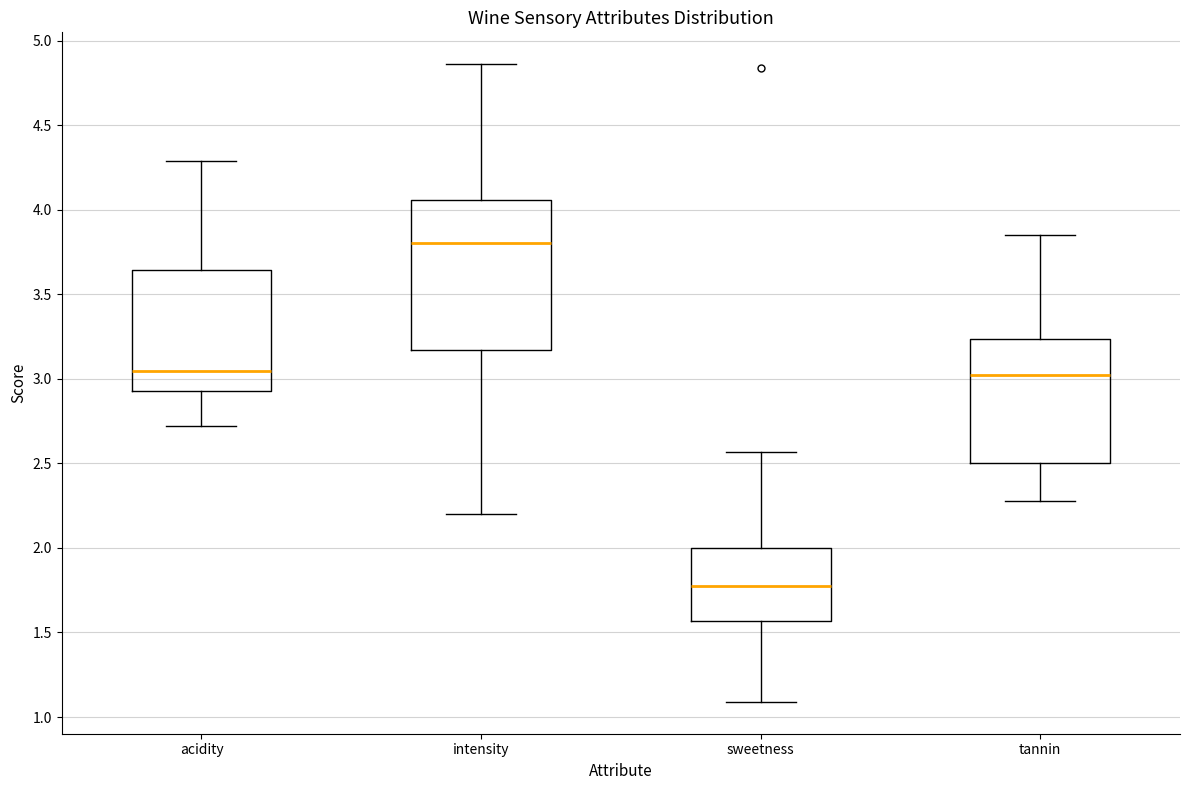

Reading left to right, transcribe this box plot: for each box, give where its median line is, the range the box spans, and where its two whiskers end, as read against the y-axis. The values are not printed on the chart, so give them approximately, as read against the axis.

acidity: median 3.05, box 2.95 to 3.65, whiskers 2.70 to 4.30
intensity: median 3.80, box 3.15 to 4.05, whiskers 2.20 to 4.85
sweetness: median 1.80, box 1.55 to 2.00, whiskers 1.10 to 2.55
tannin: median 3.05, box 2.50 to 3.25, whiskers 2.30 to 3.85